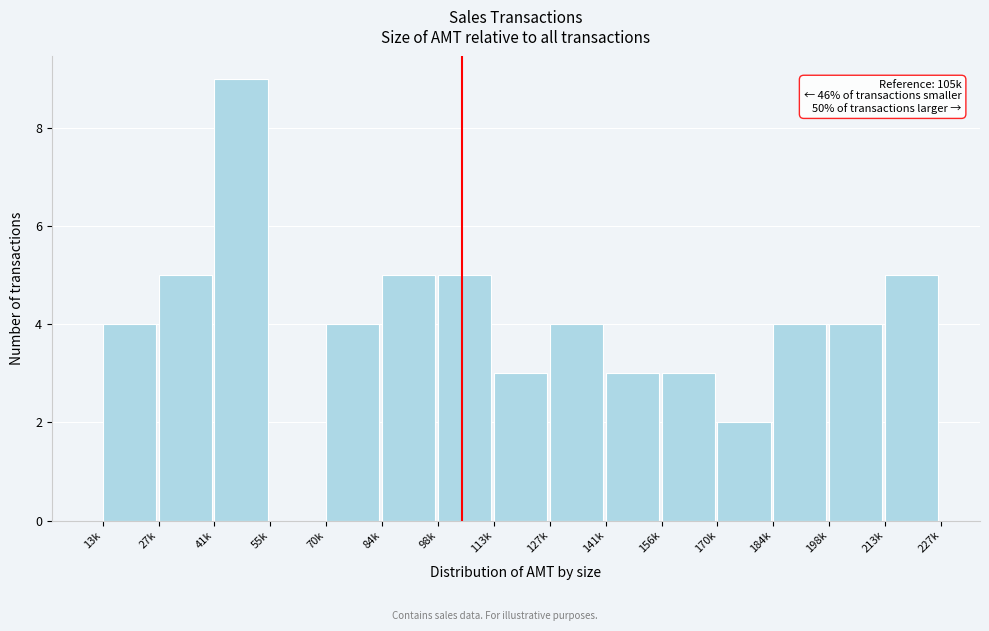

Reading right to left, what are all the values shown in this chart?

213k=5	198k=4	184k=4	170k=2	156k=3	141k=3	127k=4	113k=3	98k=5	84k=5	70k=4	55k=0	41k=9	27k=5	13k=4